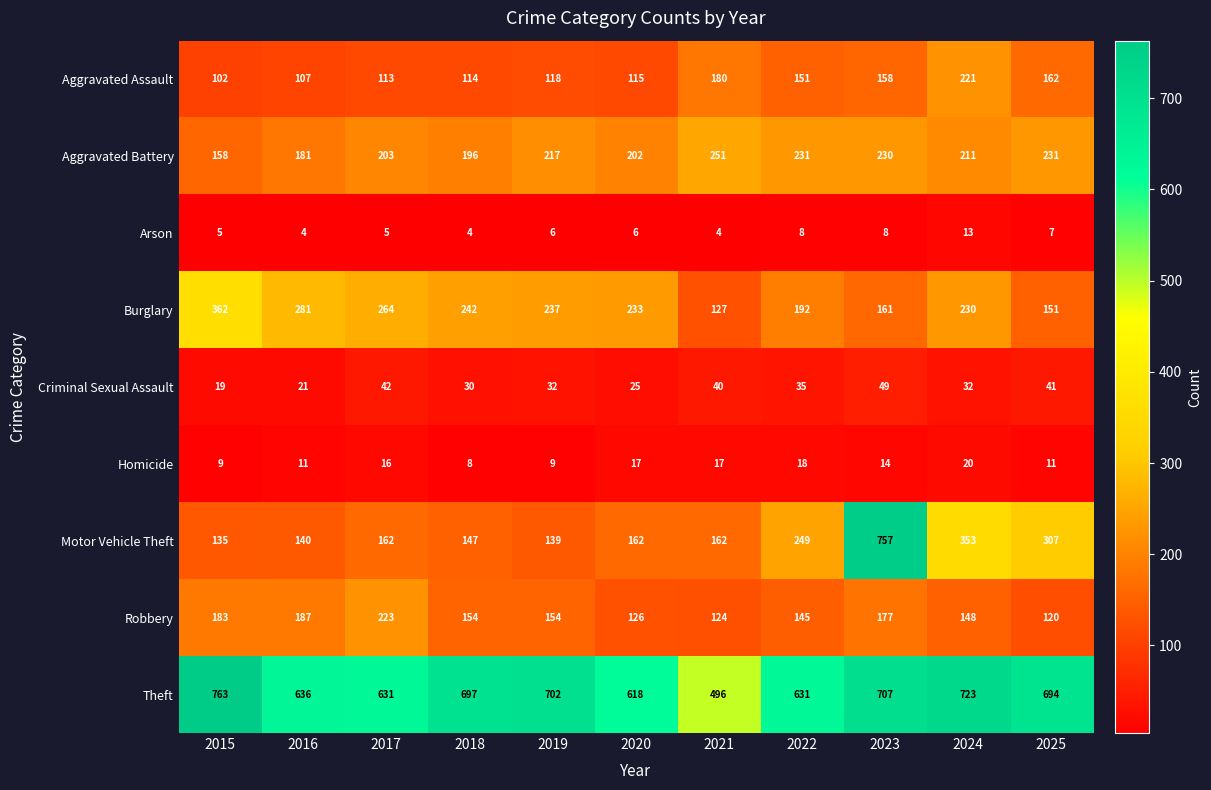

How many categories are shown in the chart?

11